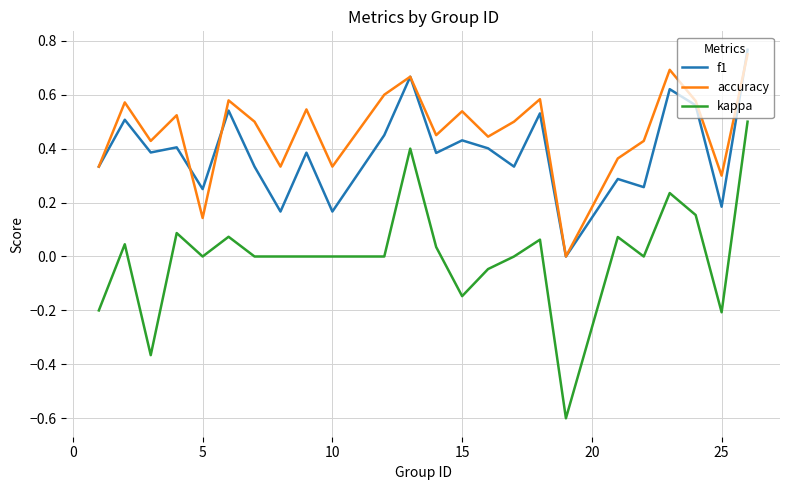

List the series in order of their overall mean, lowest first.

kappa, f1, accuracy